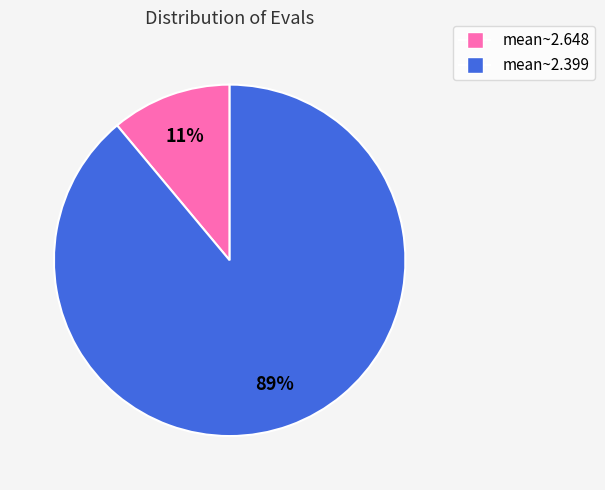

To the nearest percent, what is the average slice percentage?

50%